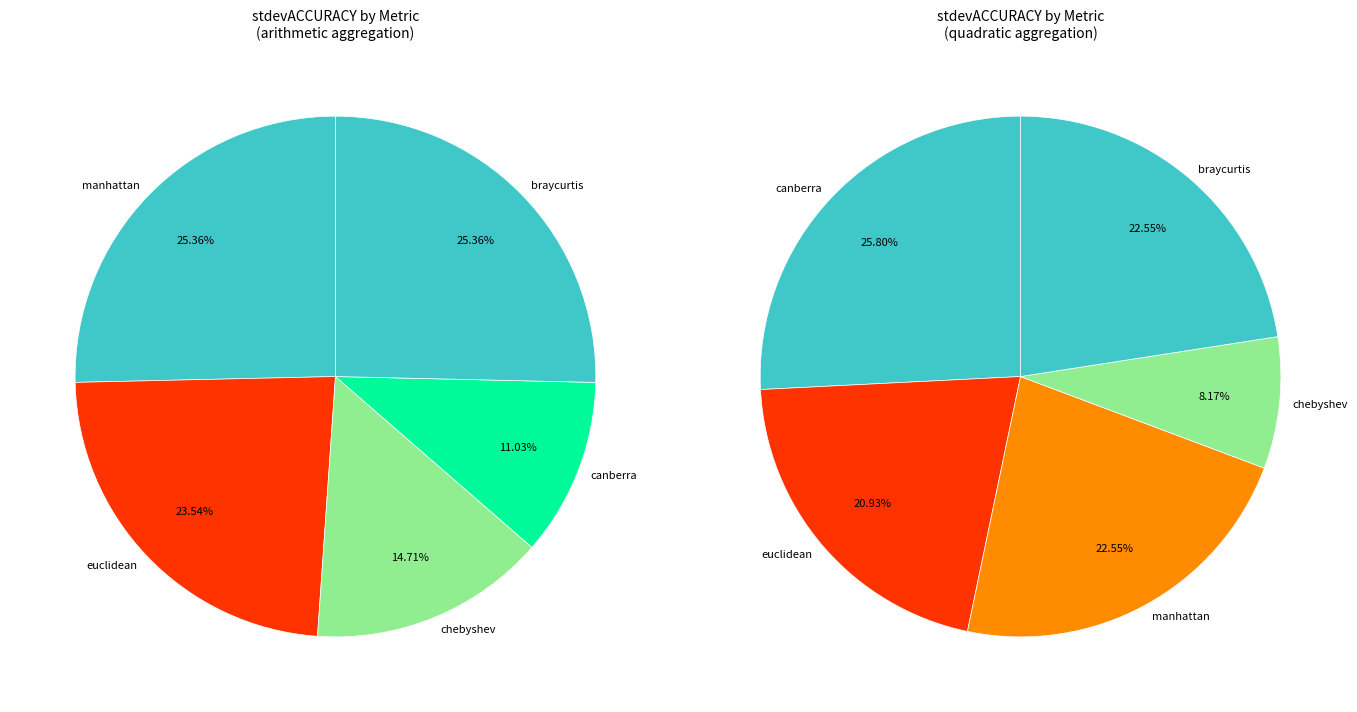

Is there a majority slice in this chart?

No